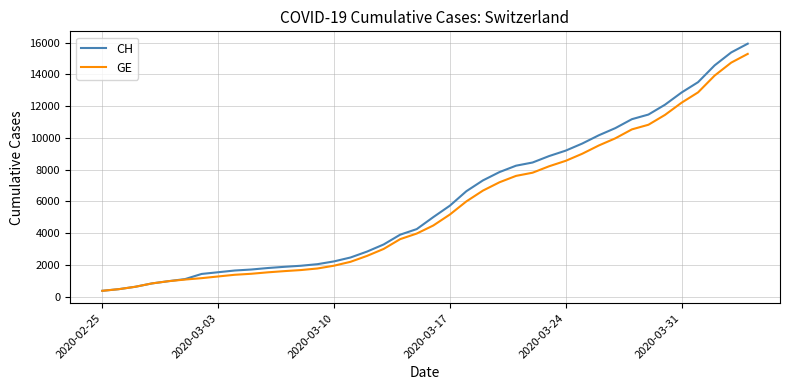

Which series has the widest spread of values?

CH